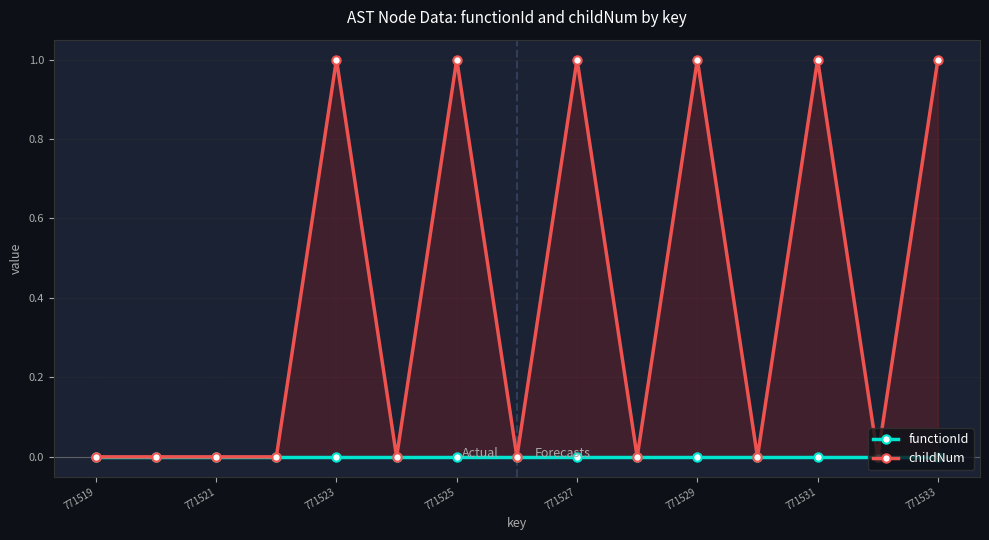

Rank the series at 13 from highest to lowest value.

functionId, childNum